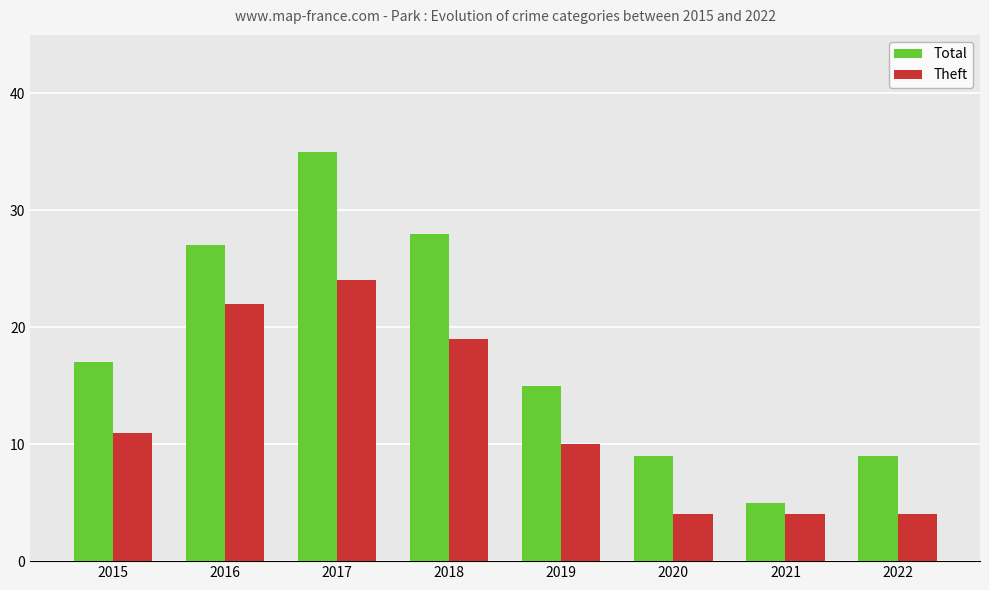

What is the value of the Total bar at the 8th from the left?

9